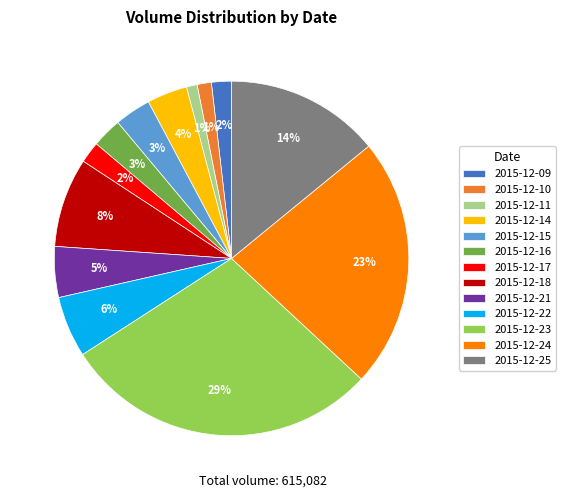

Between 2015-12-22 and 2015-12-25, which is larger?

2015-12-25